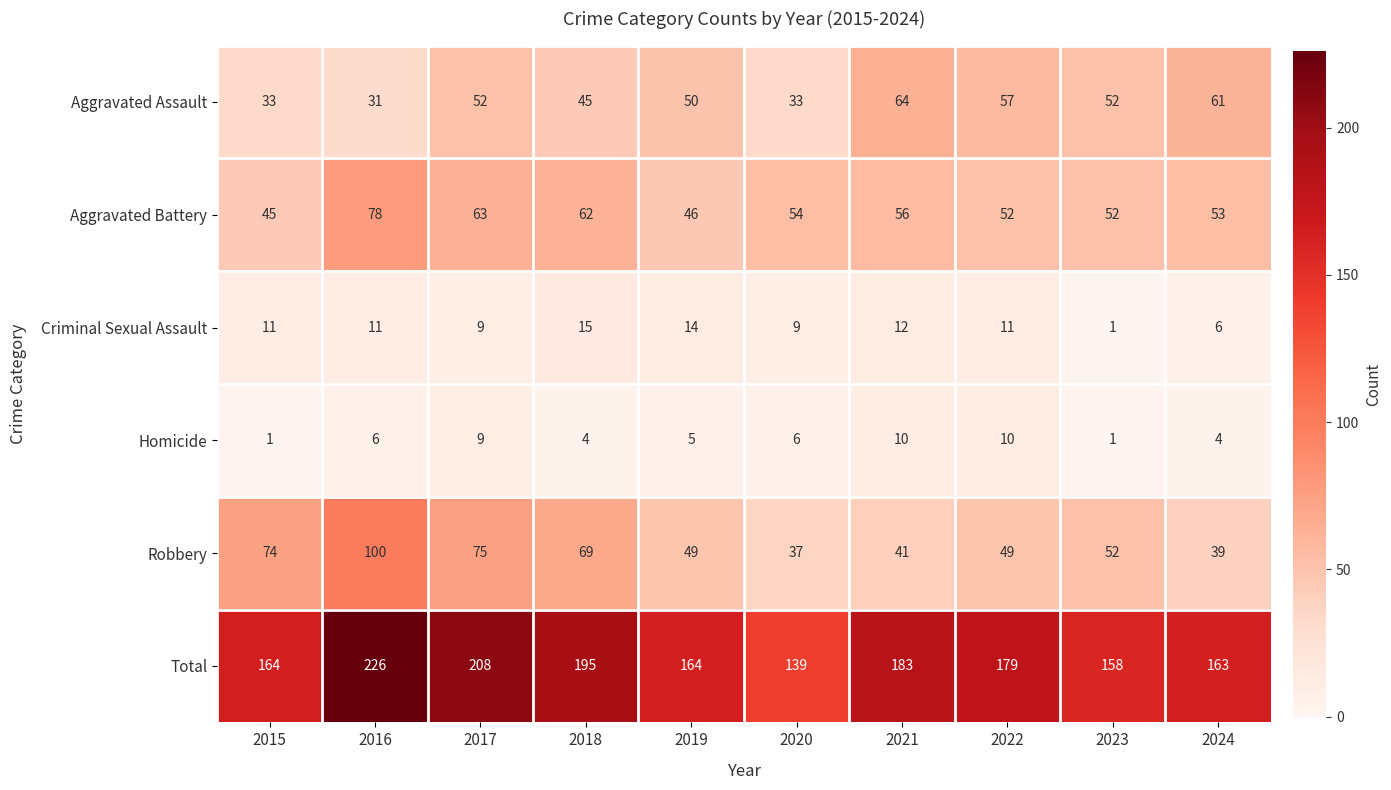

What is the difference between the highest and lowest values at 2023?

157